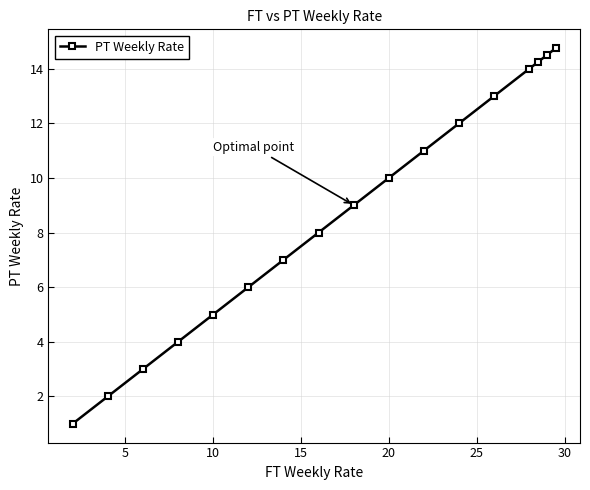

What is the sum of all values?

148.5